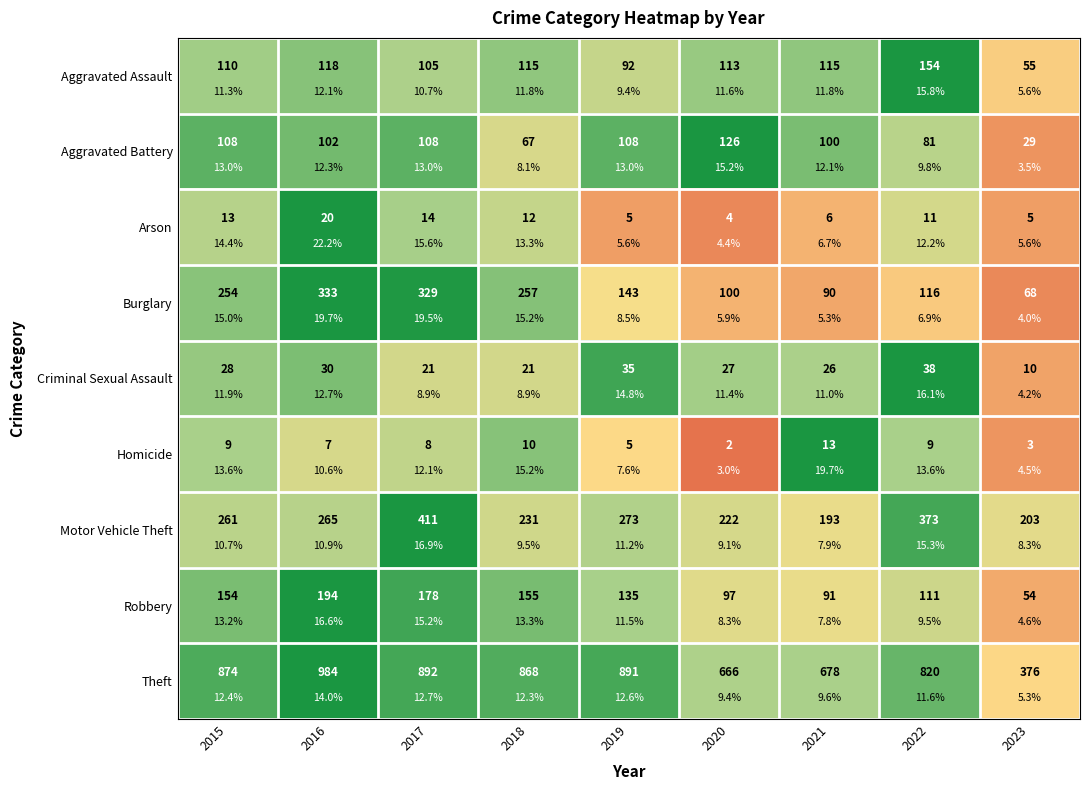

True or false: Criminal Sexual Assault has a value of 0.4 at 2023.

False